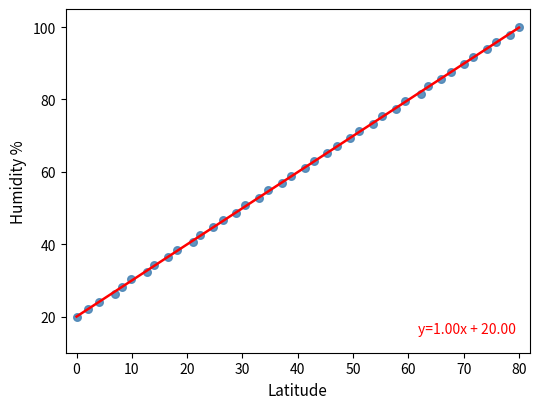

What is the range of Y values (max minus min)?

80.0